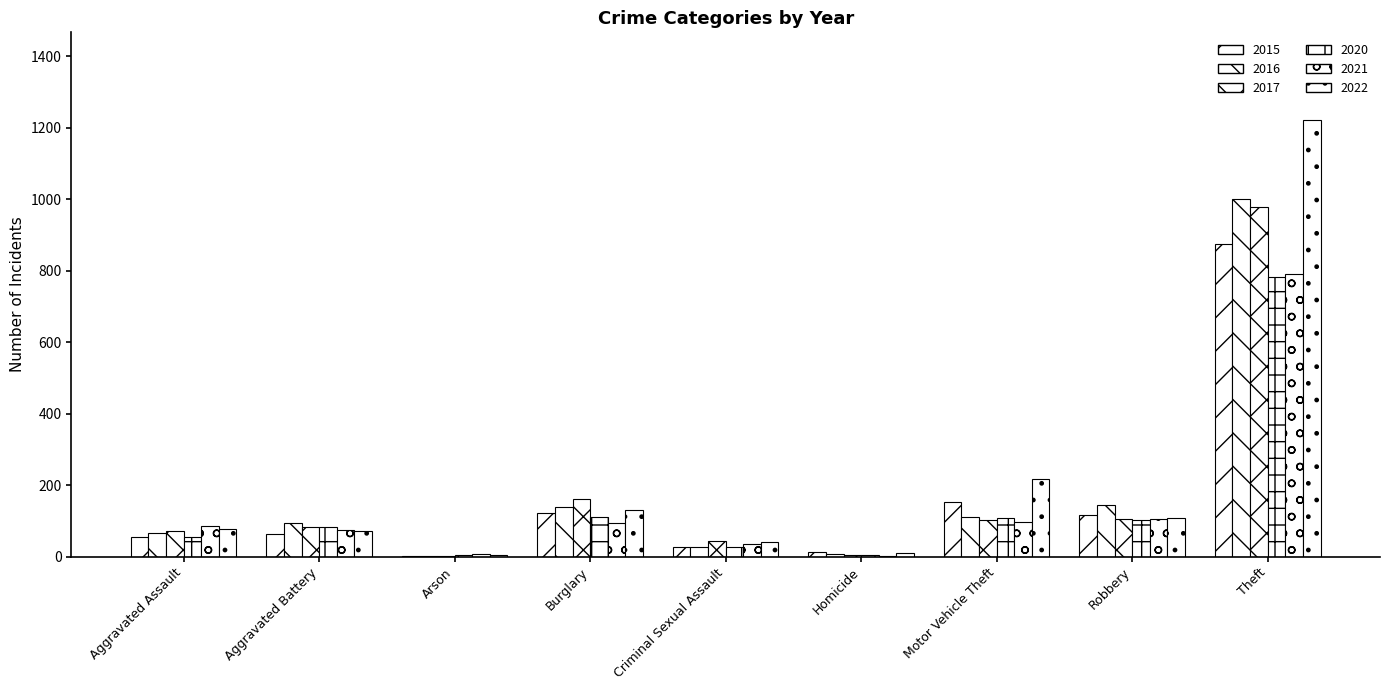

What is the difference between the 2020 values at Aggravated Battery and Arson?

78